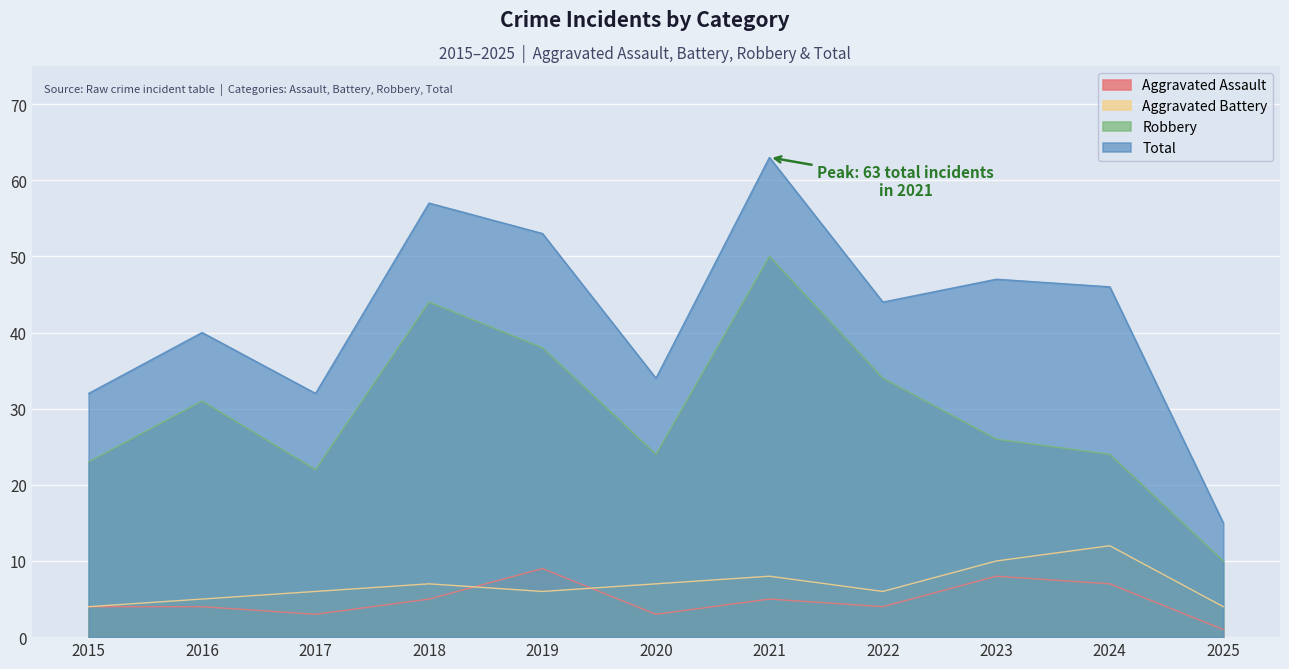

Is the value of Aggravated Battery at 2015 greater than the value of Robbery at 2018?

No